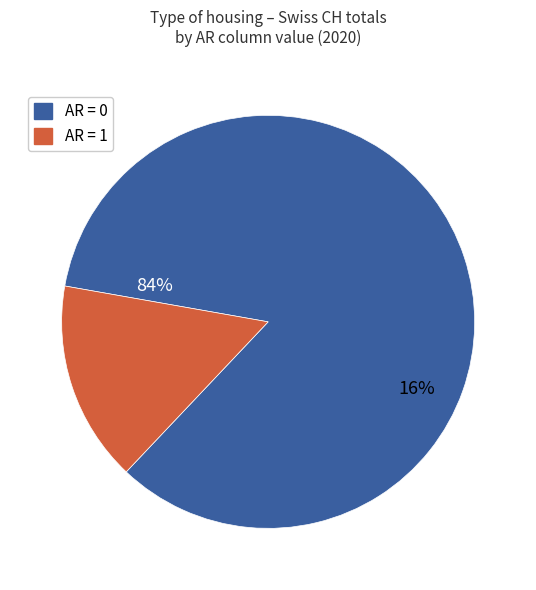

The 22 slice represents 1% of the pie. True or false?

False